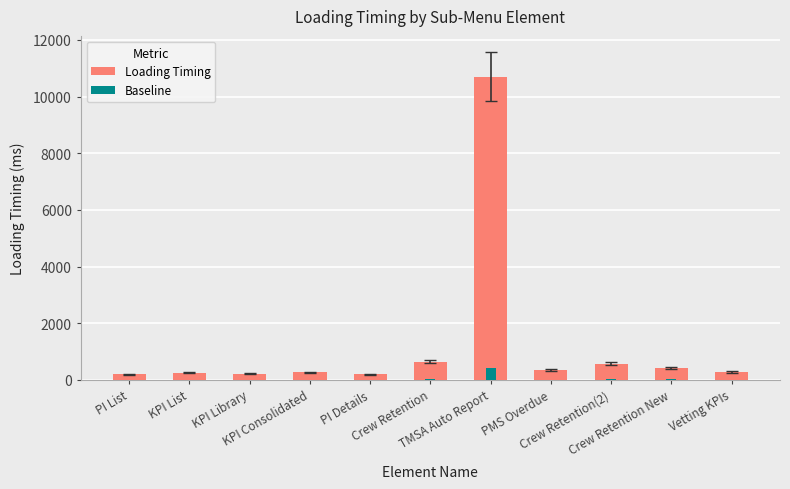

True or false: Baseline has a value of 19.2 at Vetting KPIs.

False